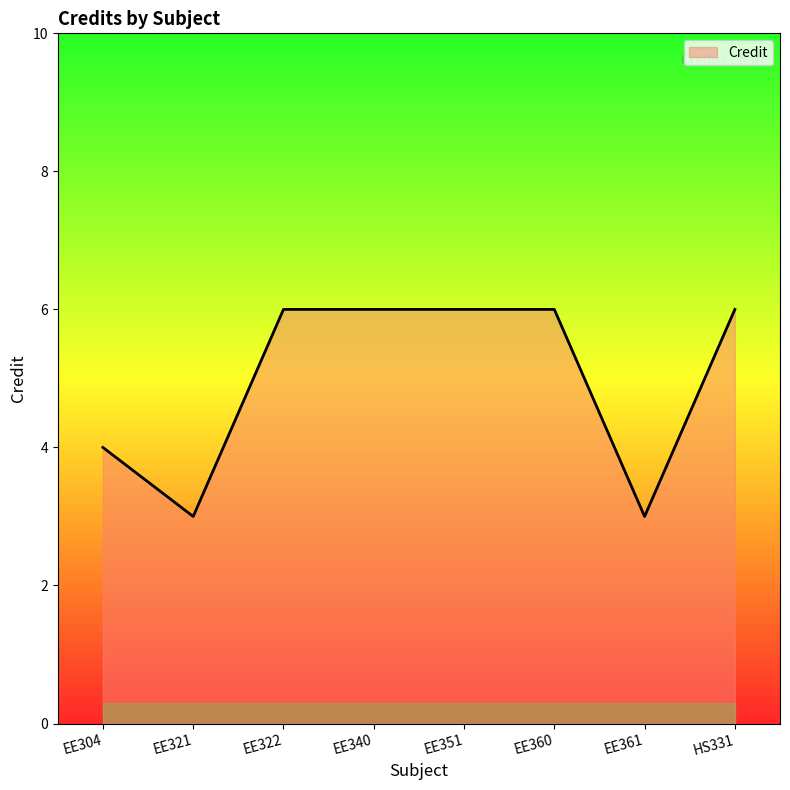

How many lines are shown in the chart?

1